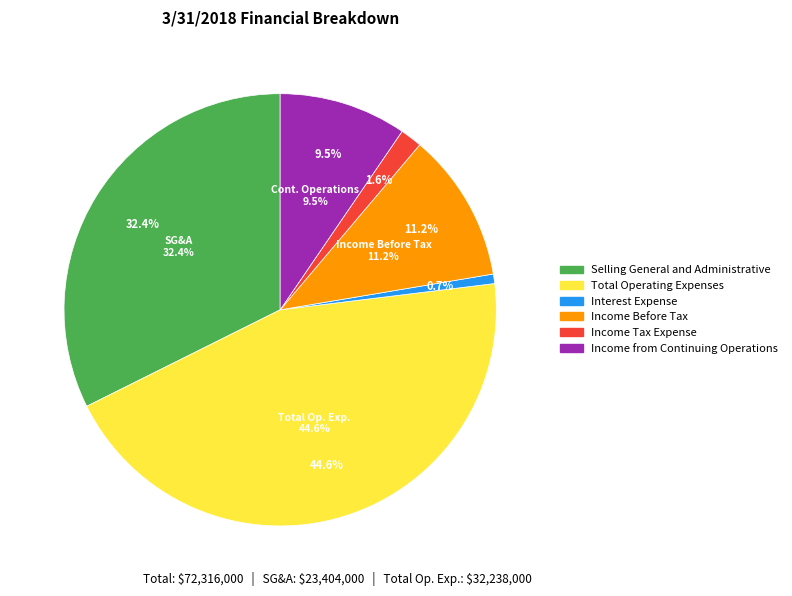

To the nearest percent, what is the difference between the Income Tax Expense and Selling General and Administrative slice percentages?

31%